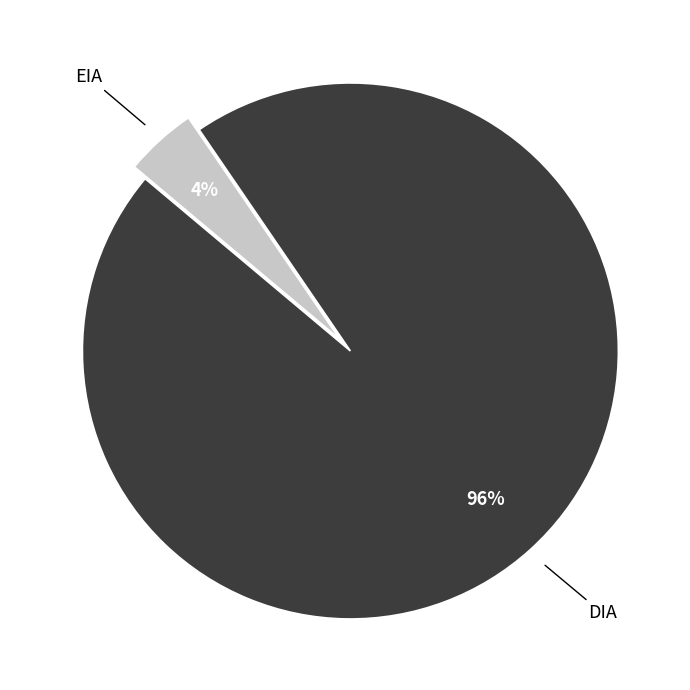

To the nearest percent, what is the average slice percentage?

50%